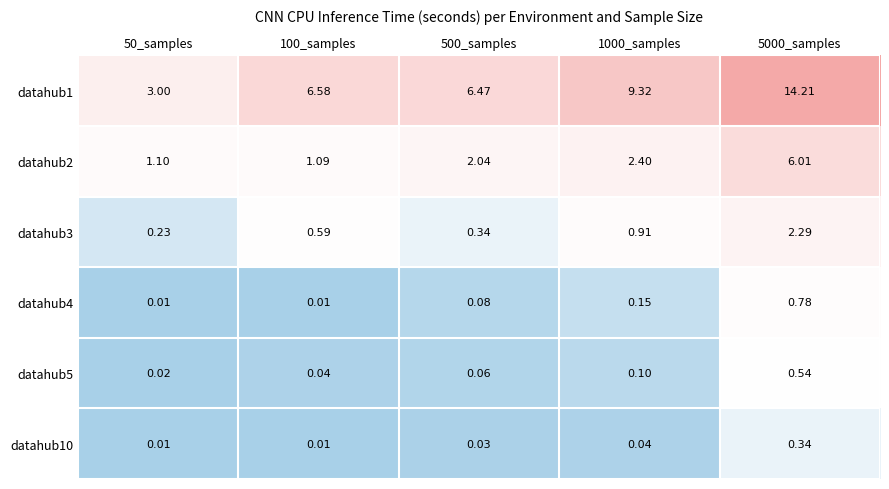

How many values in the datahub2 series exceed 2?

3